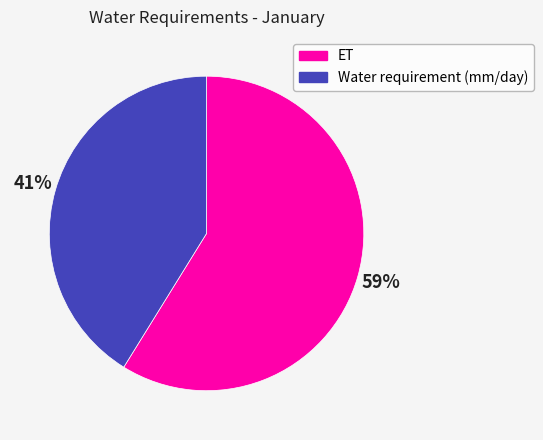

Is it true that Water requirement (mm/day) is 41% of the pie?

True